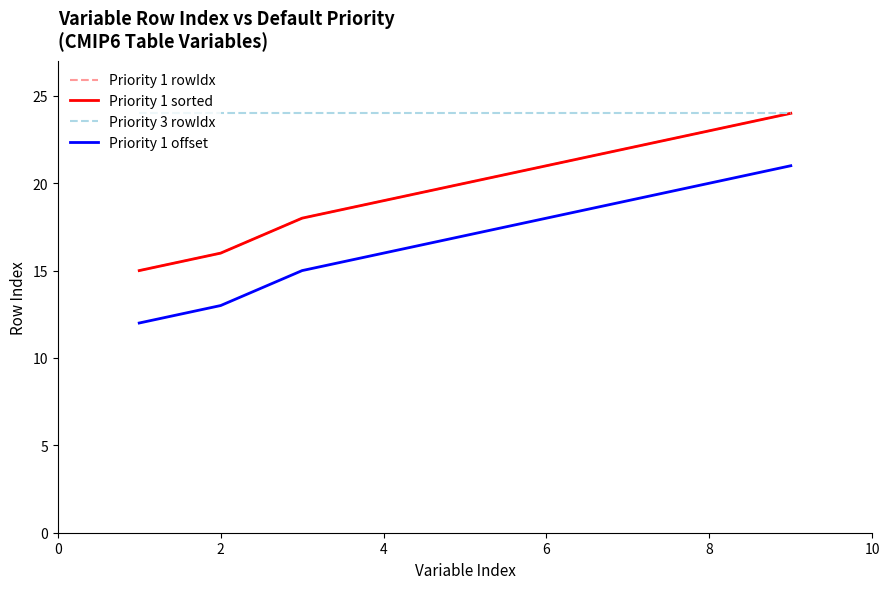

What is the maximum value for Priority 1 rowIdx?

24